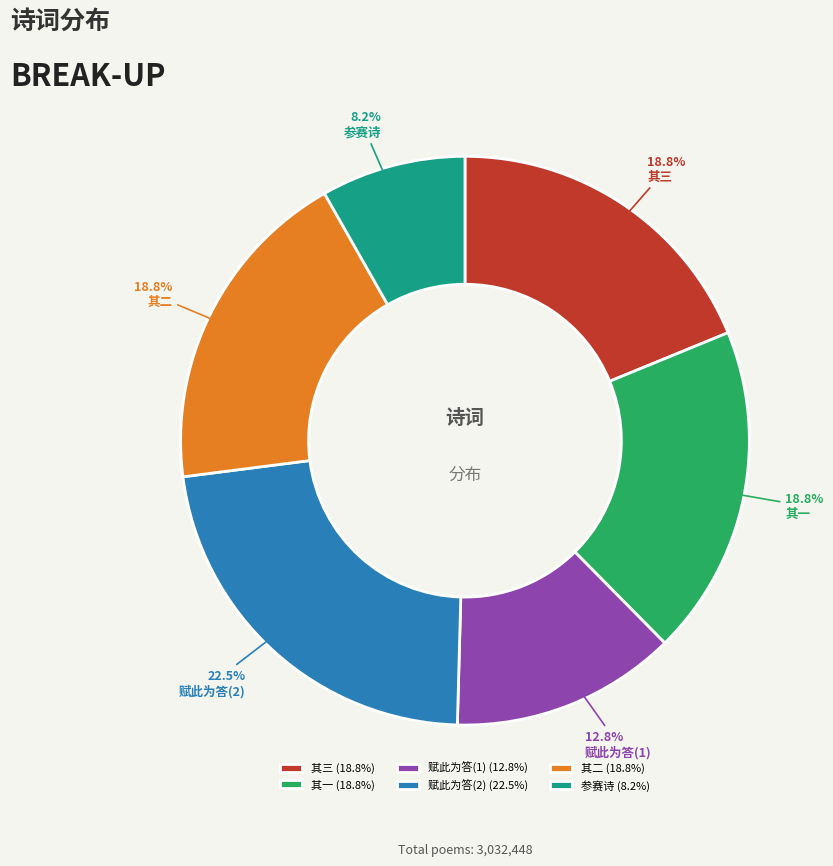

Which slice is the largest?

赋此为答(2) (22.5%)